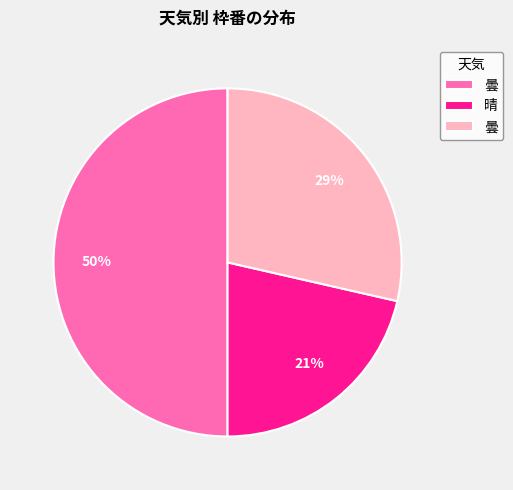

To the nearest percent, what is the average slice percentage?

33%